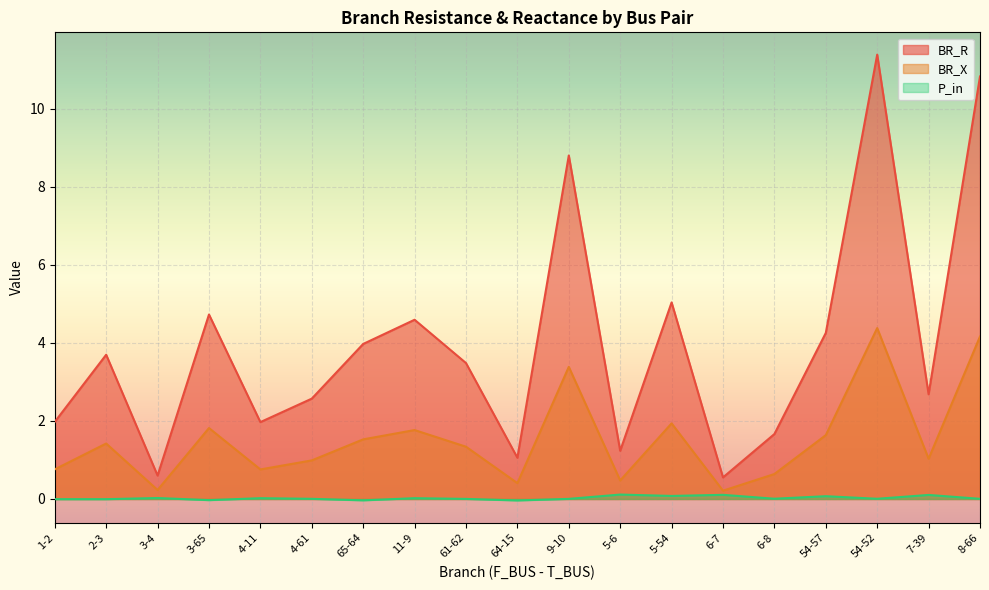

The value of BR_R at 4-11 is 0.7. True or false?

False